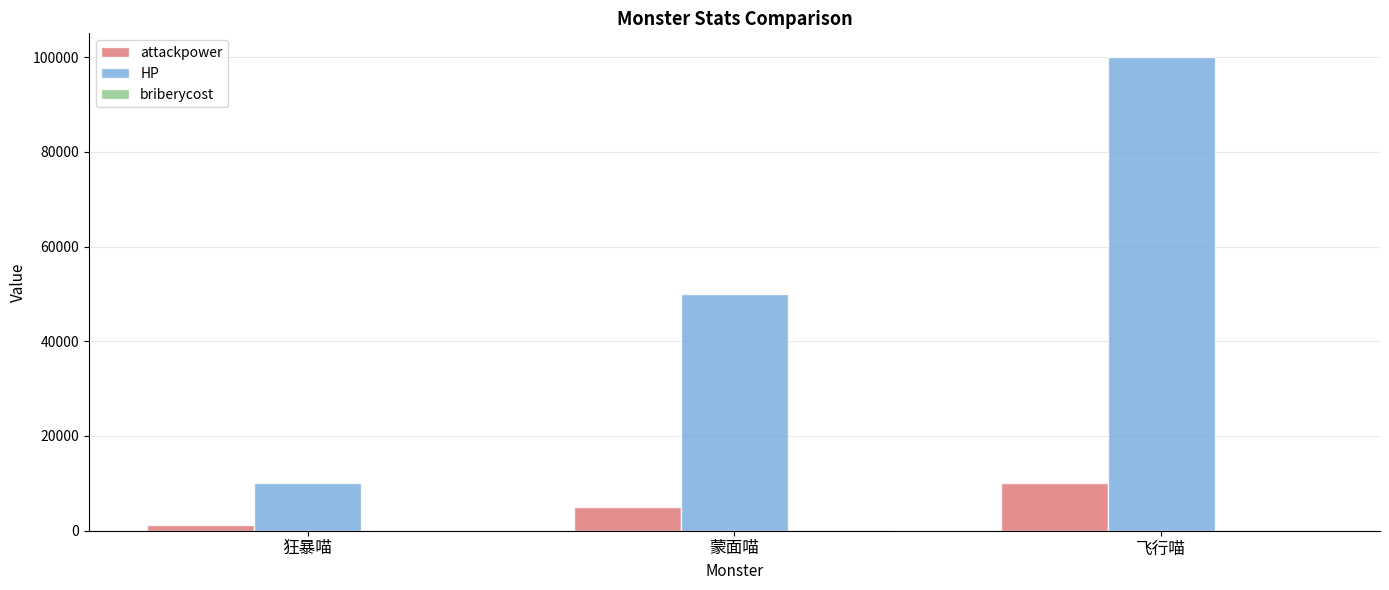

At which label is HP closest to 55000?

蒙面喵